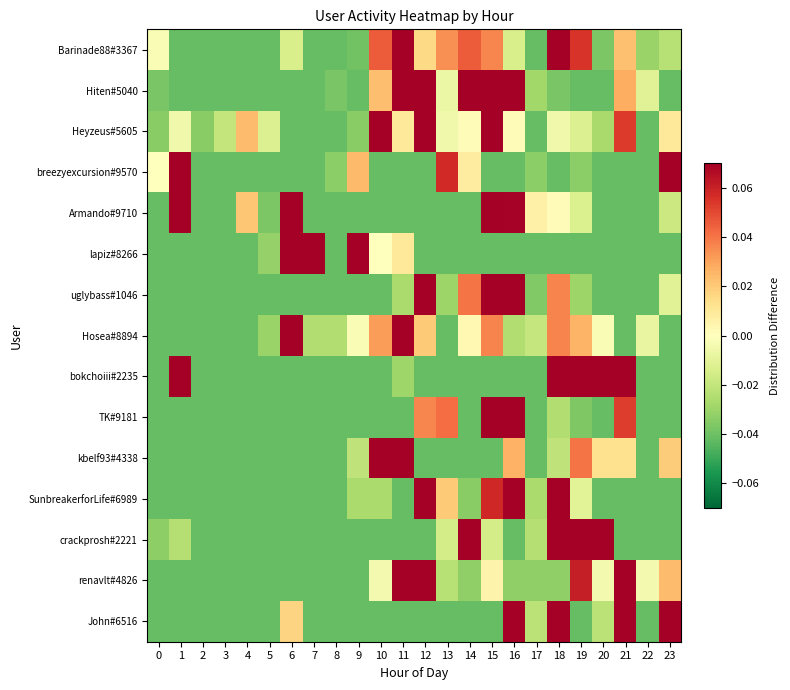

At 8, list the series in order from smallest to largest.

Barinade88#3367, Heyzeus#5605, Armando#9710, lapiz#8266, uglybass#1046, bokchoiii#2235, TK#9181, kbelf93#4338, SunbreakerforLife#6989, crackprosh#2221, renavlt#4826, John#6516, Hiten#5040, breezyexcursion#9570, Hosea#8894